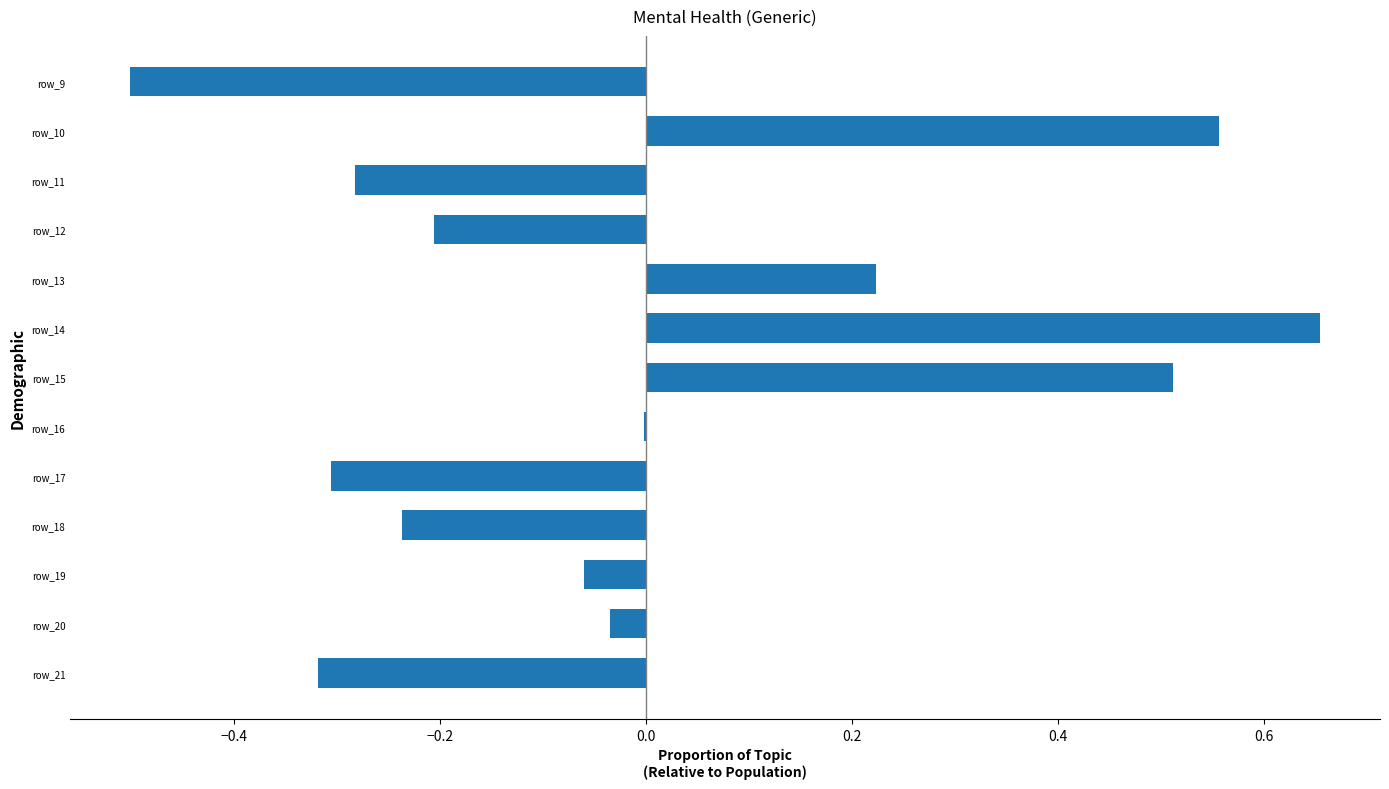

Between row_10 and row_9, which is larger?

row_10